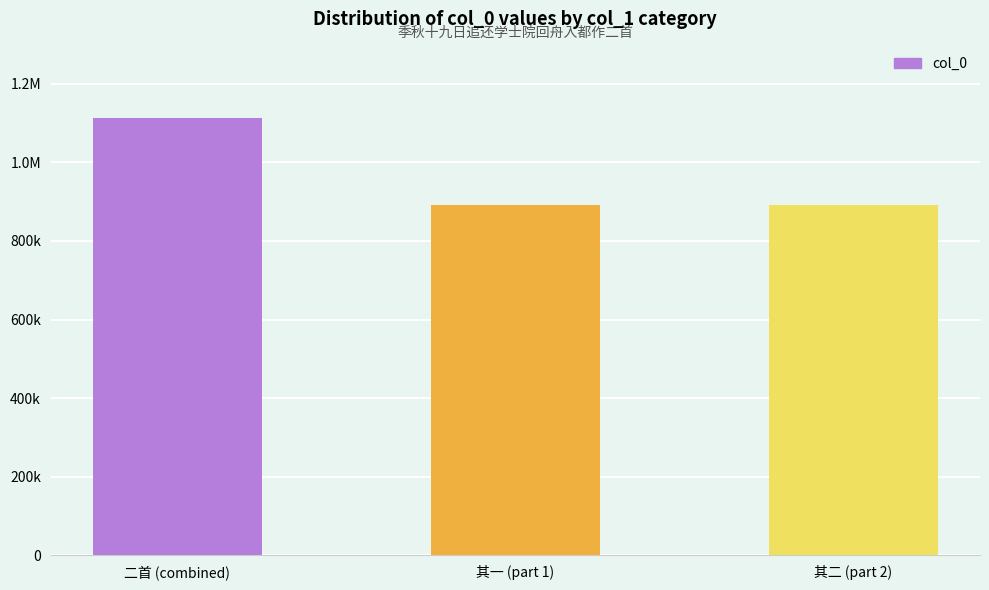

Reading left to right, transcribe all the data shown in this chart.

1112130	892487	892486